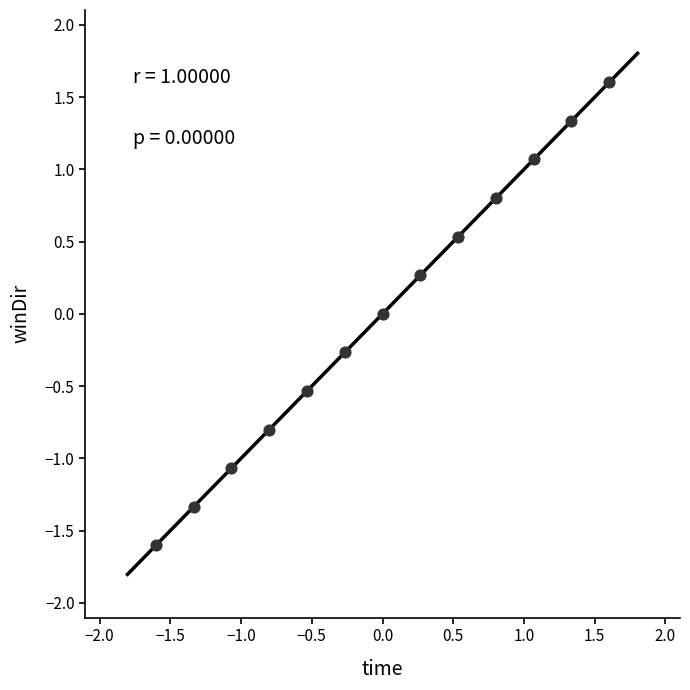

What is the range of X values (max minus min)?

3.2